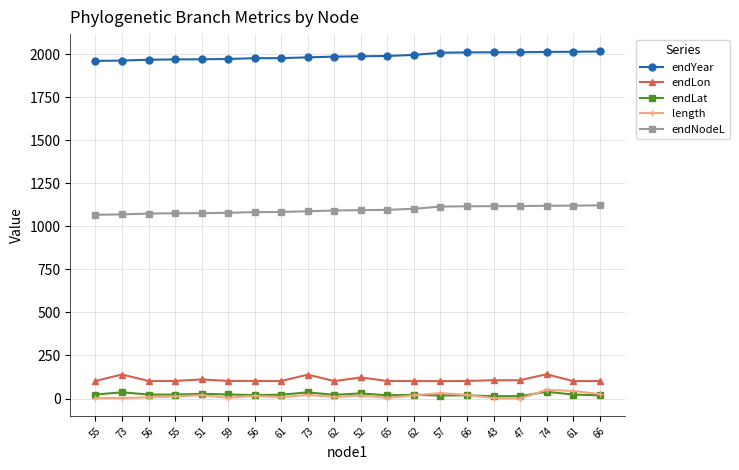

How many data points in endYear are less than 1987?

10